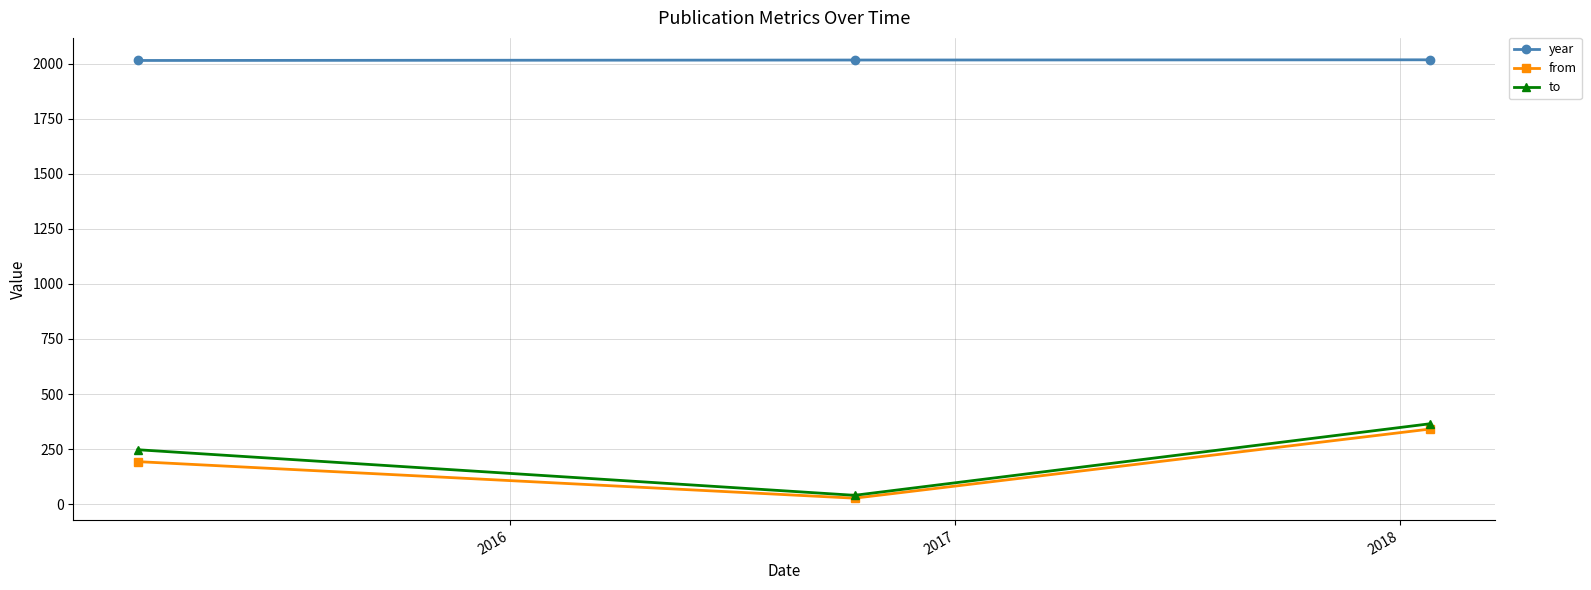

Which series has the widest spread of values?

to